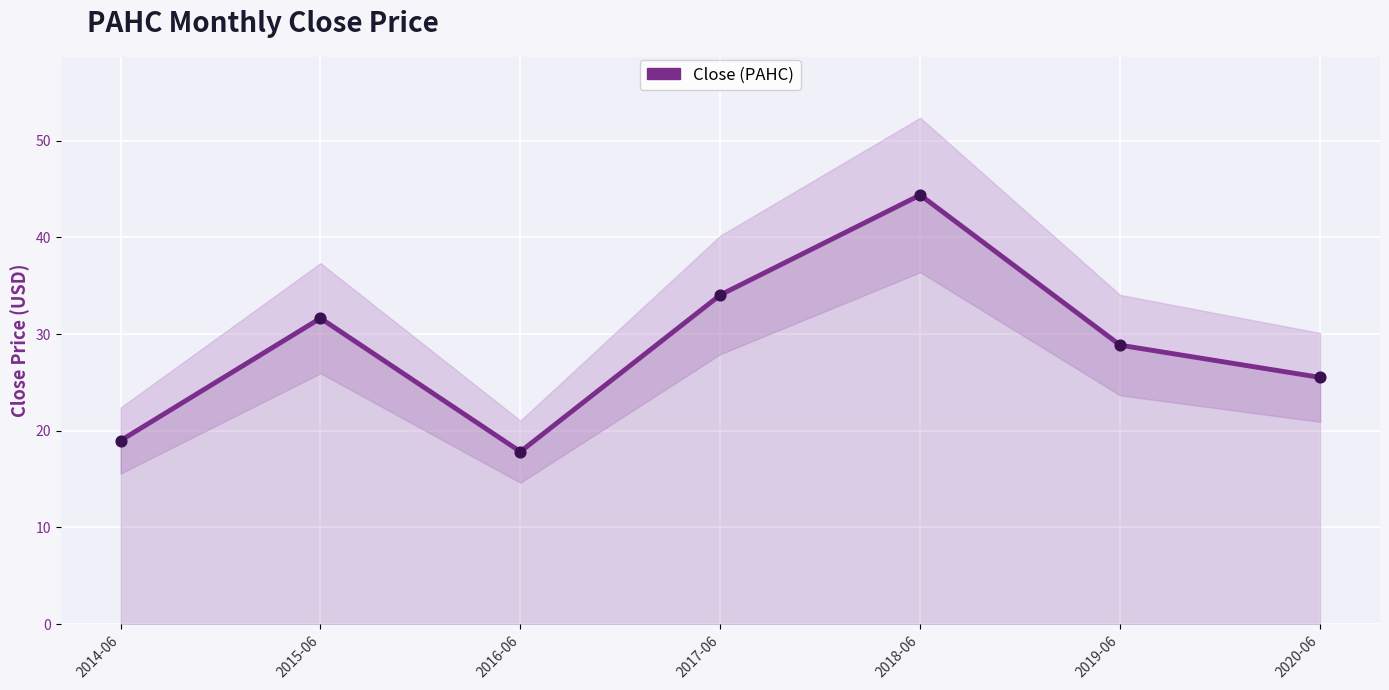

What is the ratio of the value at 2017-06 to the value at 2018-06?

0.8